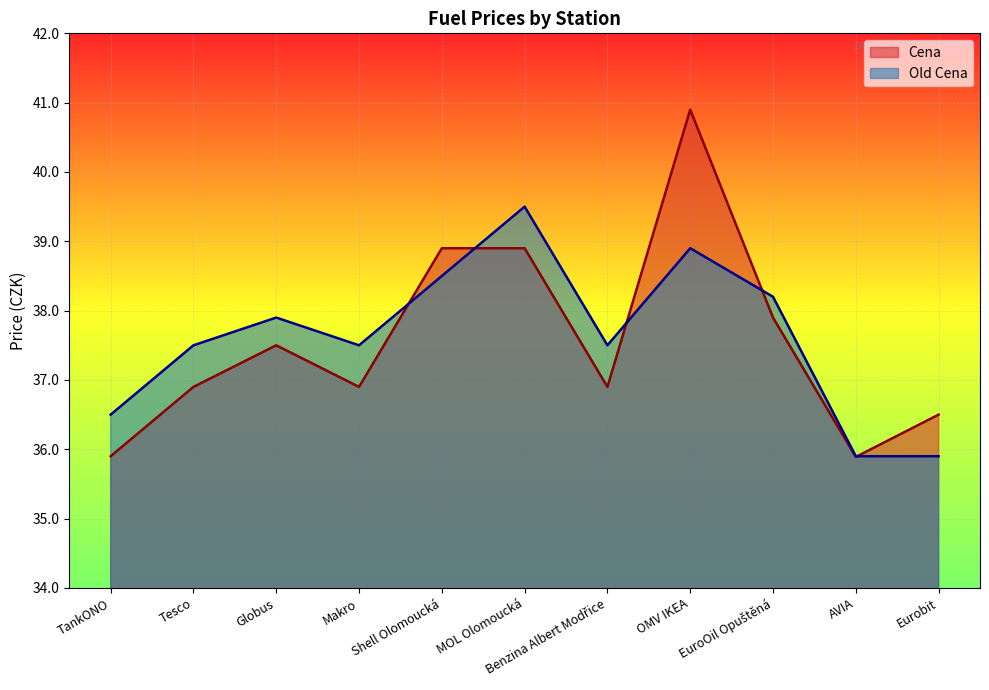

What is the value of the Old Cena point at the 8th from the left?

38.9